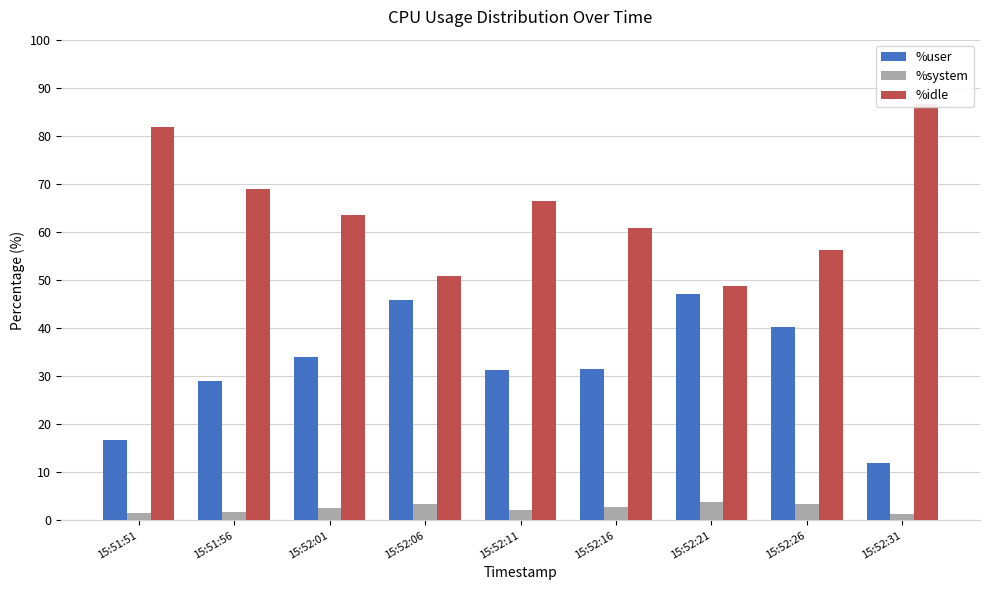

At how many categories does at least one series exceed 63?

5